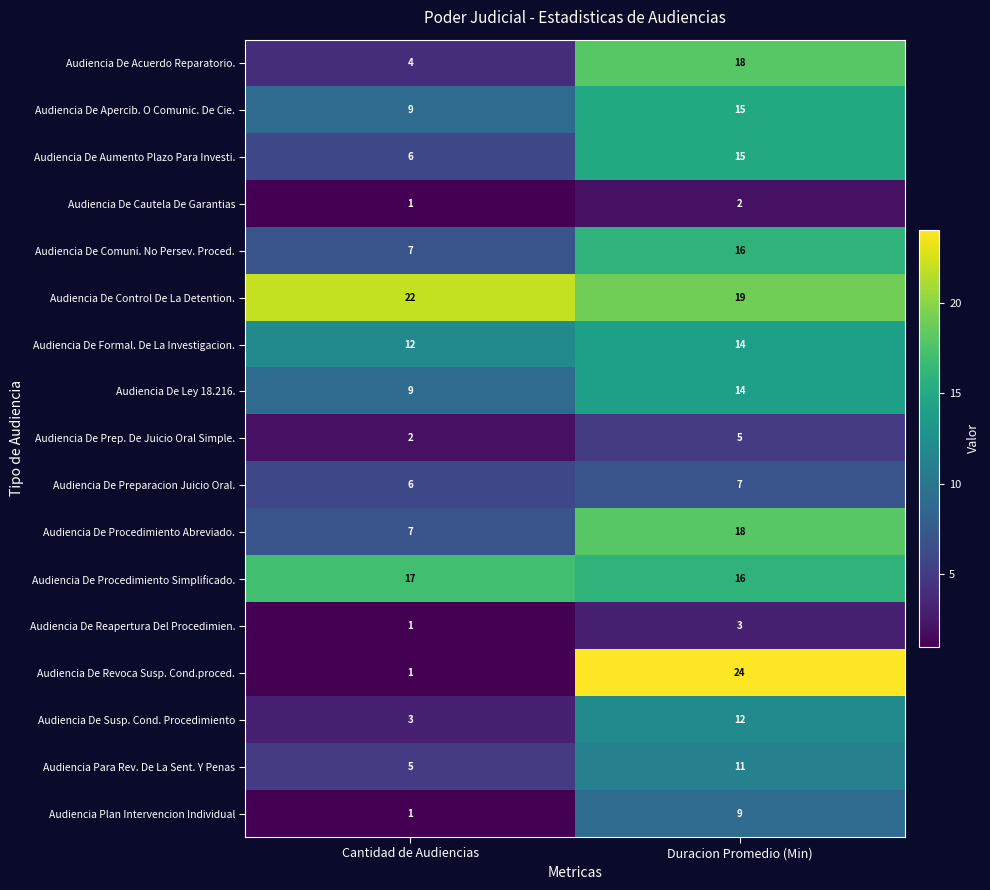

What is the sum of all Audiencia De Revoca Susp. Cond.proced. values?

25